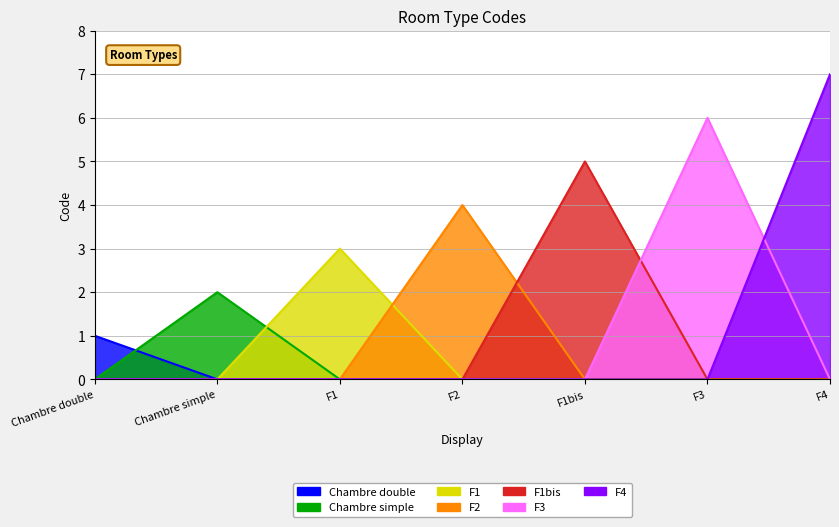

List the labels in order of value, largest first.

F4, F3, F1bis, F2, F1, Chambre simple, Chambre double